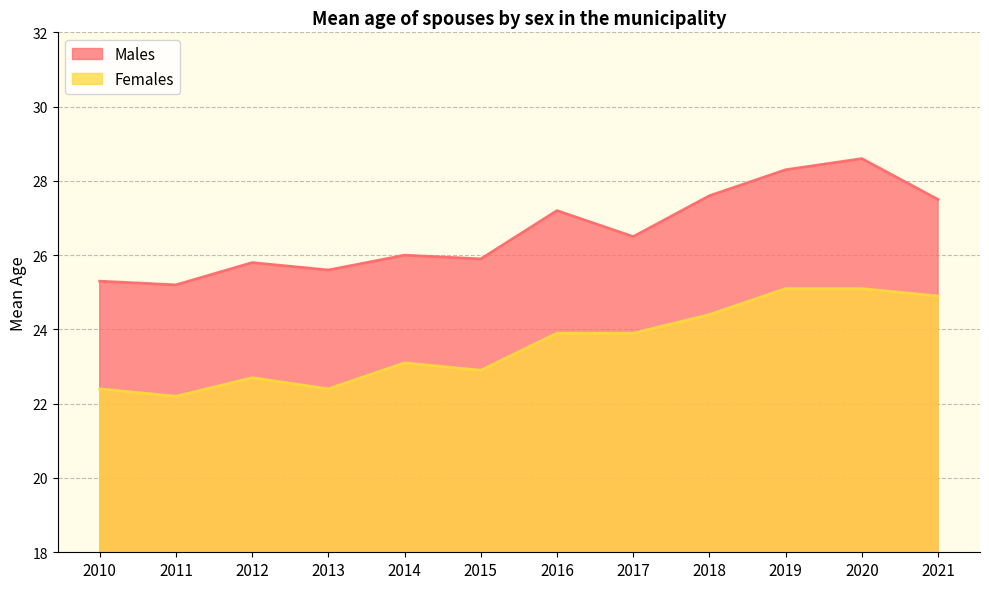

The Males series shows 13.2 at 2021. True or false?

False